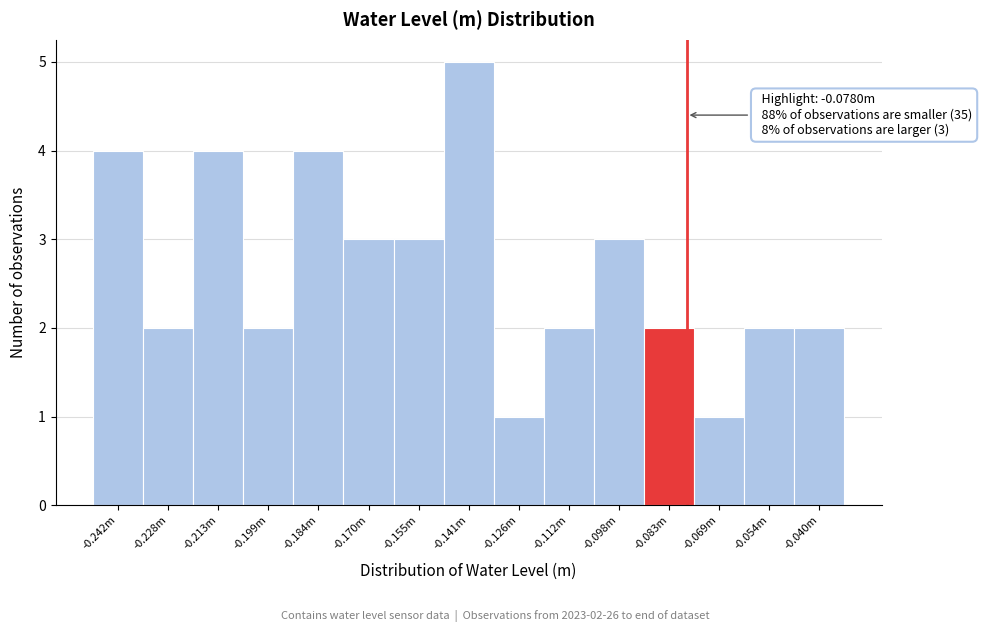

Reading right to left, extract all data points from this chart.

-0.040m=2	-0.054m=2	-0.069m=1	-0.083m=2	-0.098m=3	-0.112m=2	-0.126m=1	-0.141m=5	-0.155m=3	-0.170m=3	-0.184m=4	-0.199m=2	-0.213m=4	-0.228m=2	-0.242m=4